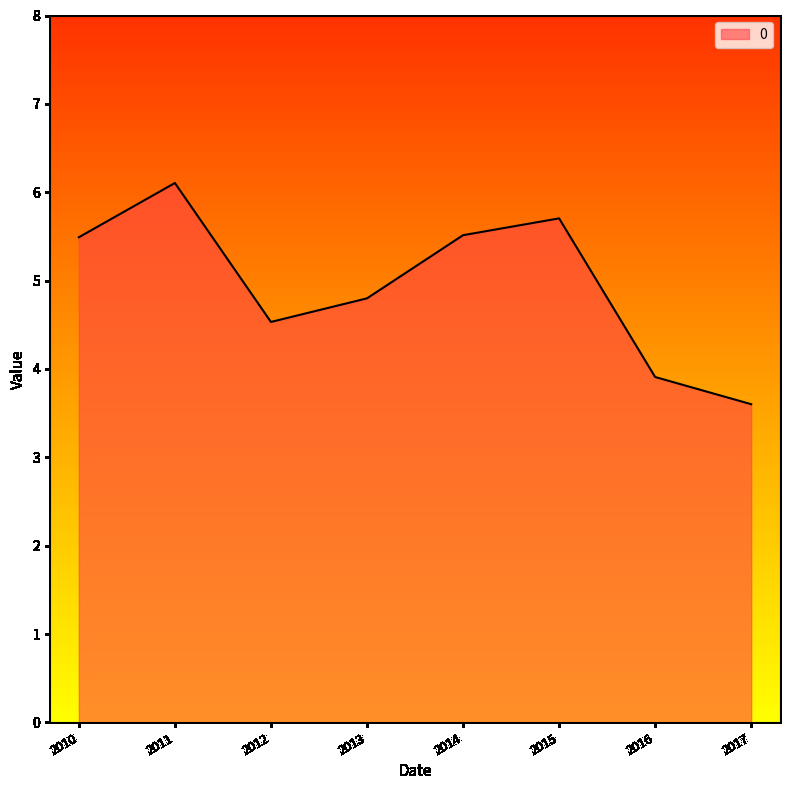

At which label does the data first exceed 5?

2010